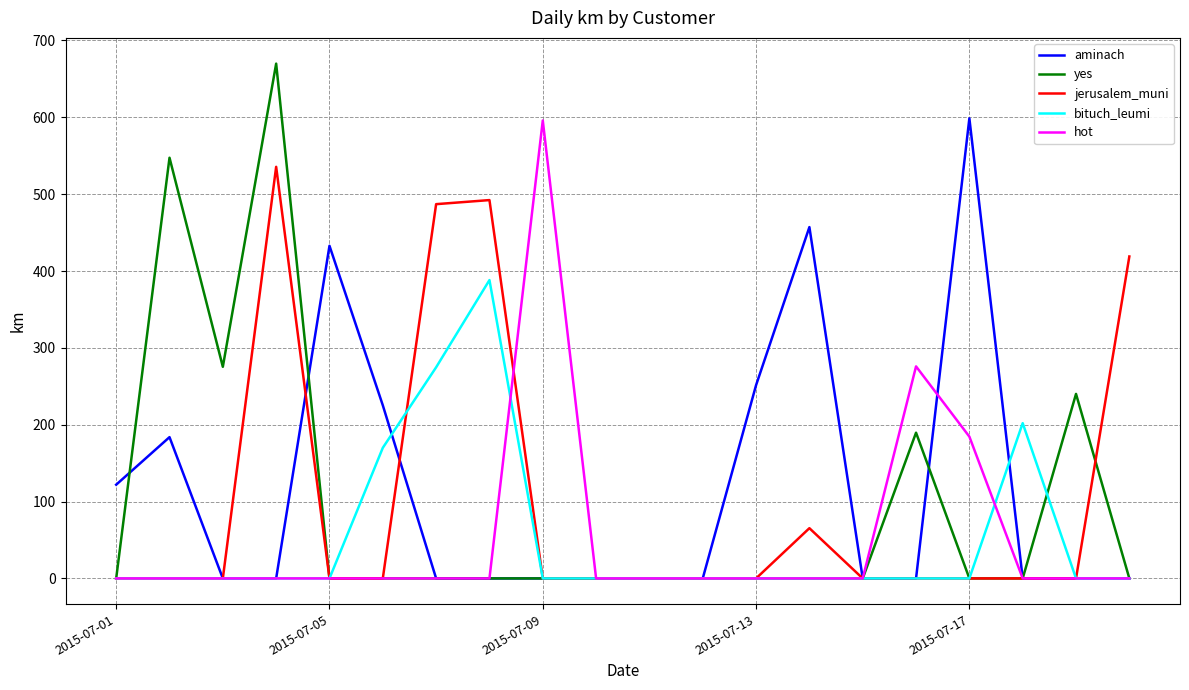

What is the highest value of the yes series?

669.8